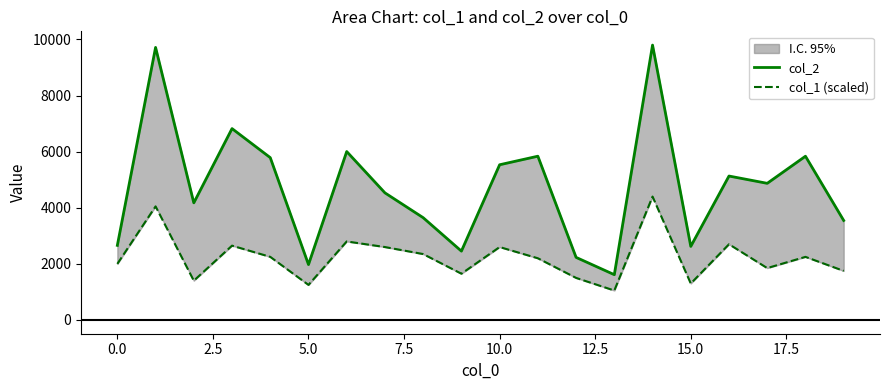

What is the difference between the highest and lowest values at 13?

565